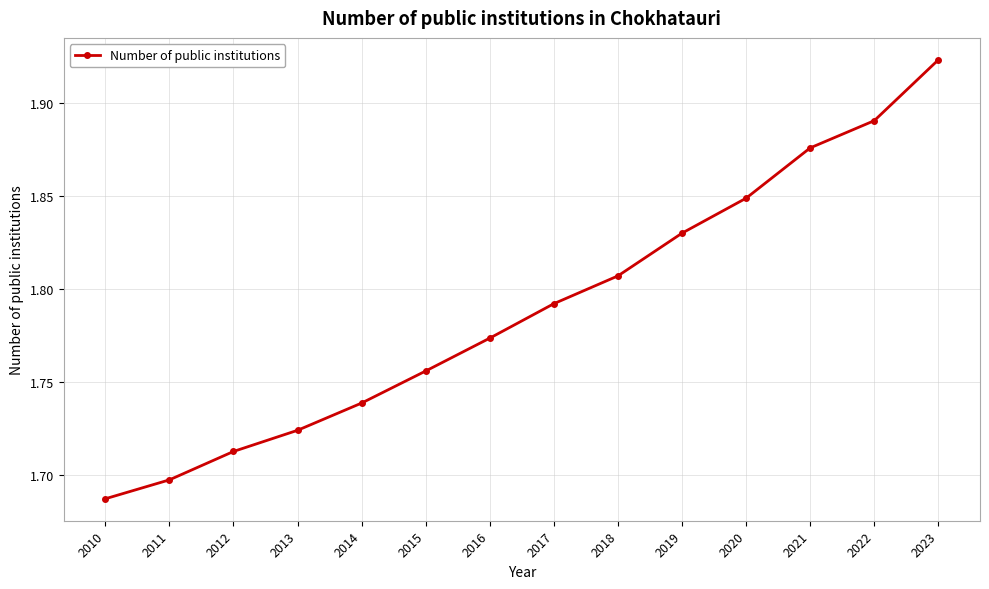

What is the sum of all values?

25.1